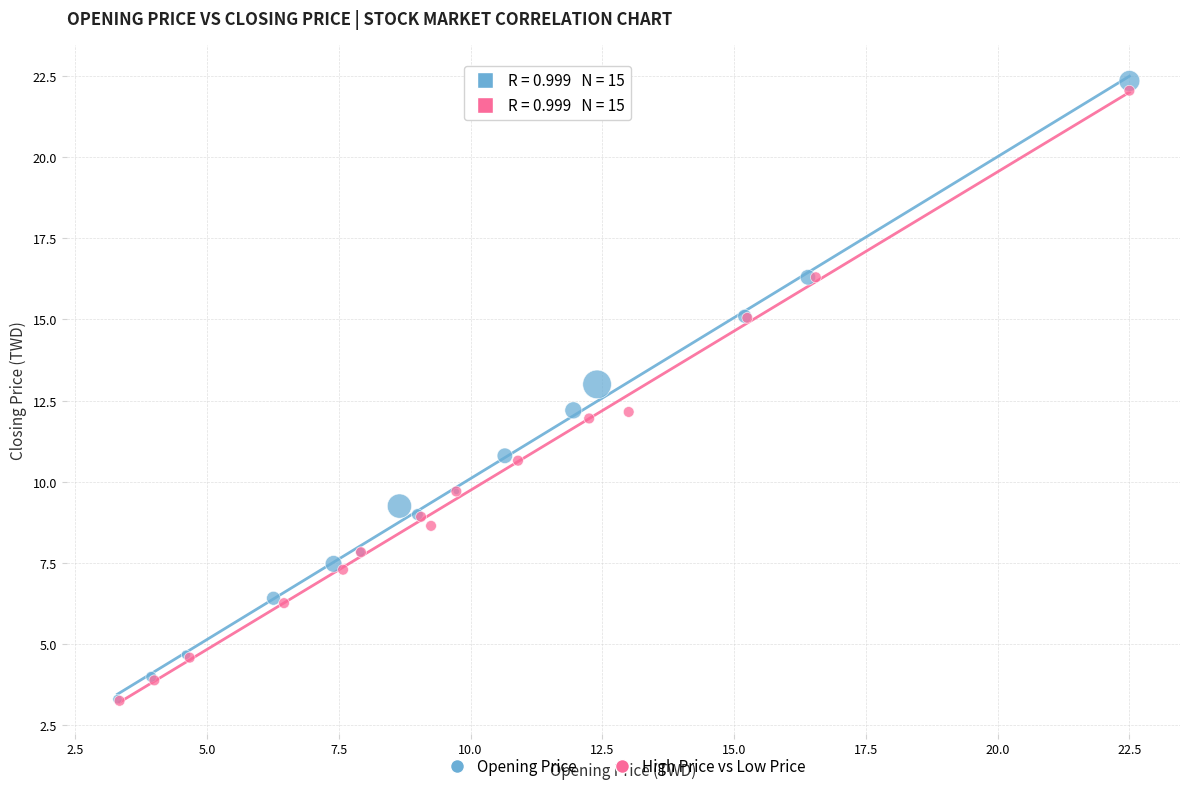

Which series has the largest Y range (max minus min)?

Opening Price